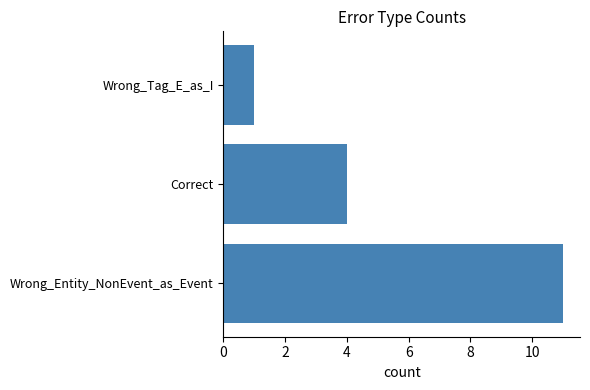

The chart shows a value of 15 at Wrong_Entity_NonEvent_as_Event. True or false?

False